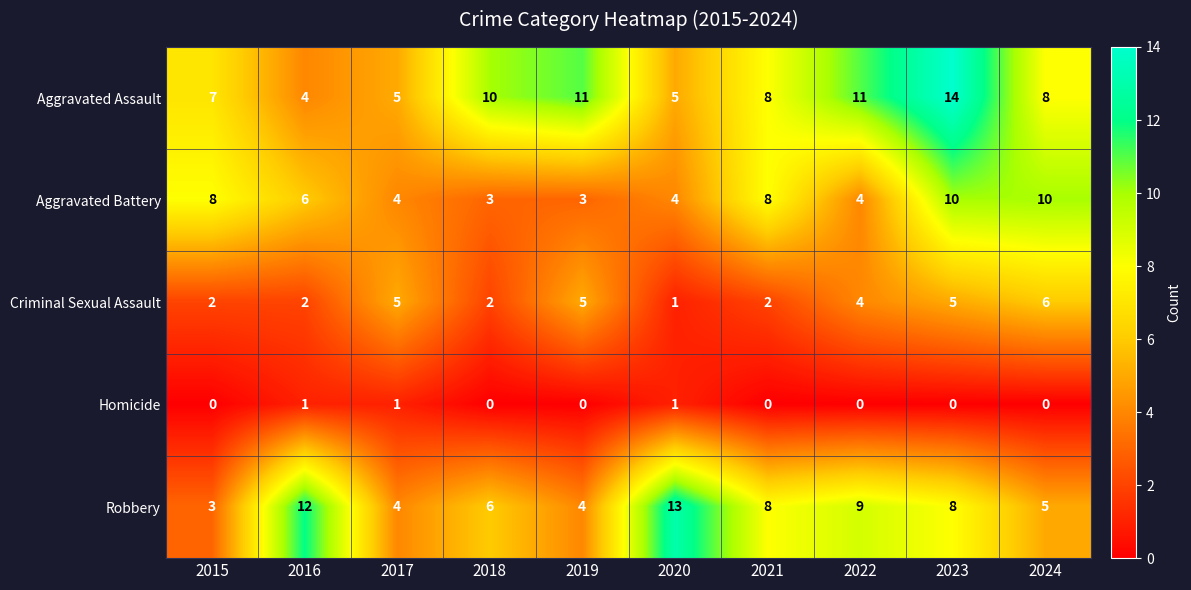

What is the spread (max minus min) of values at 2016?

11